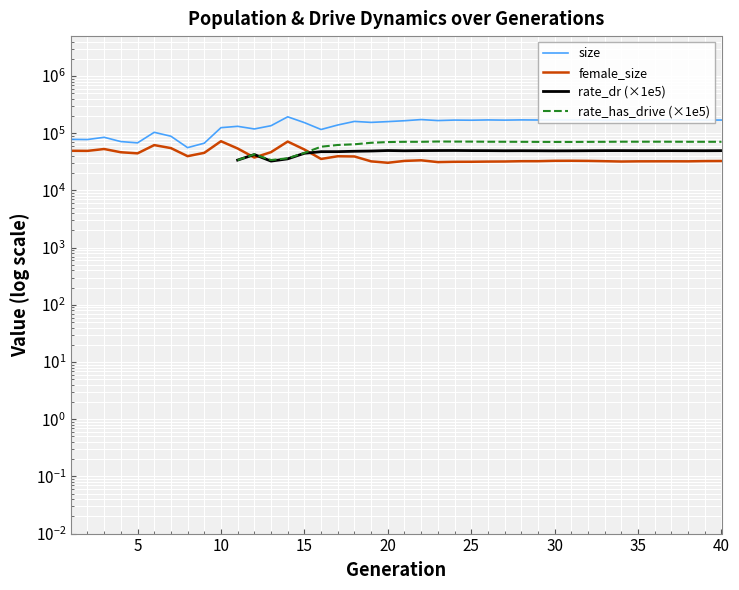

How many positive values does the rate_has_drive (×1e5) series have?

30